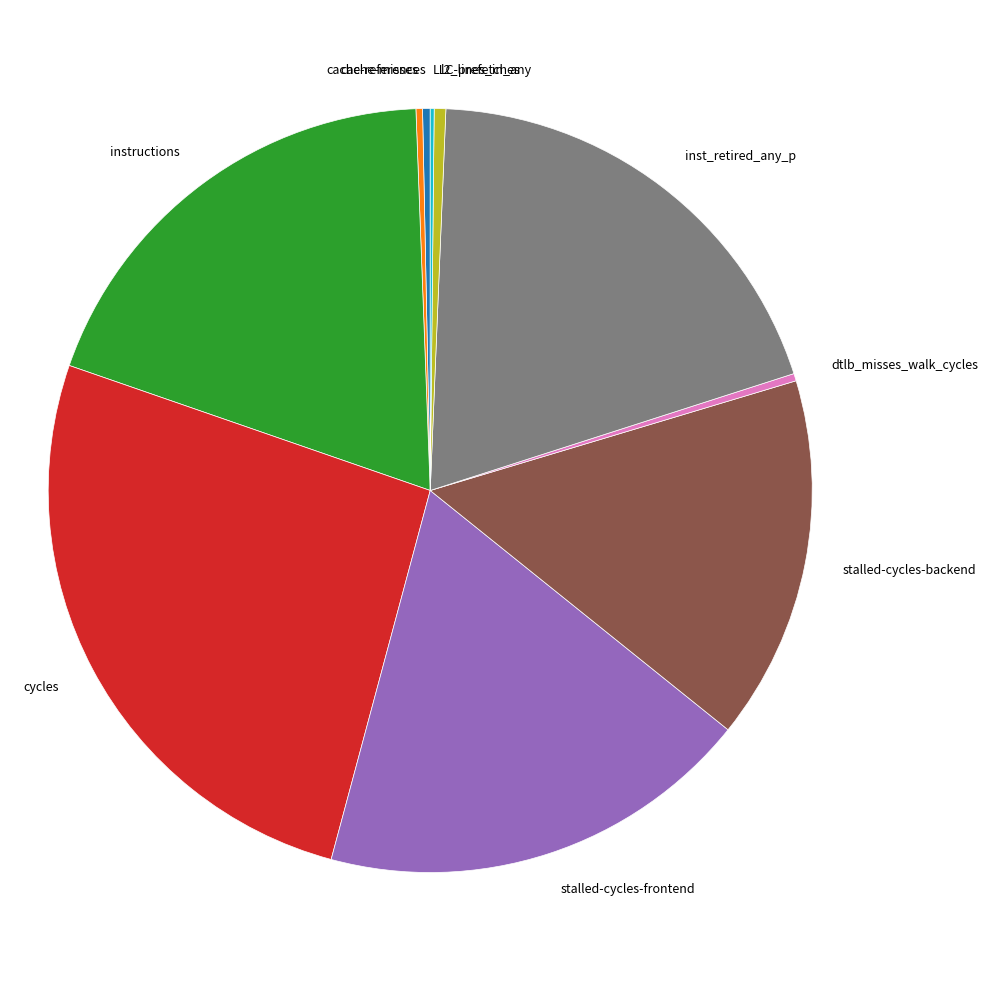

What is the ratio of the value at stalled-cycles-frontend to the value at dtlb_misses_walk_cycles?

58.9